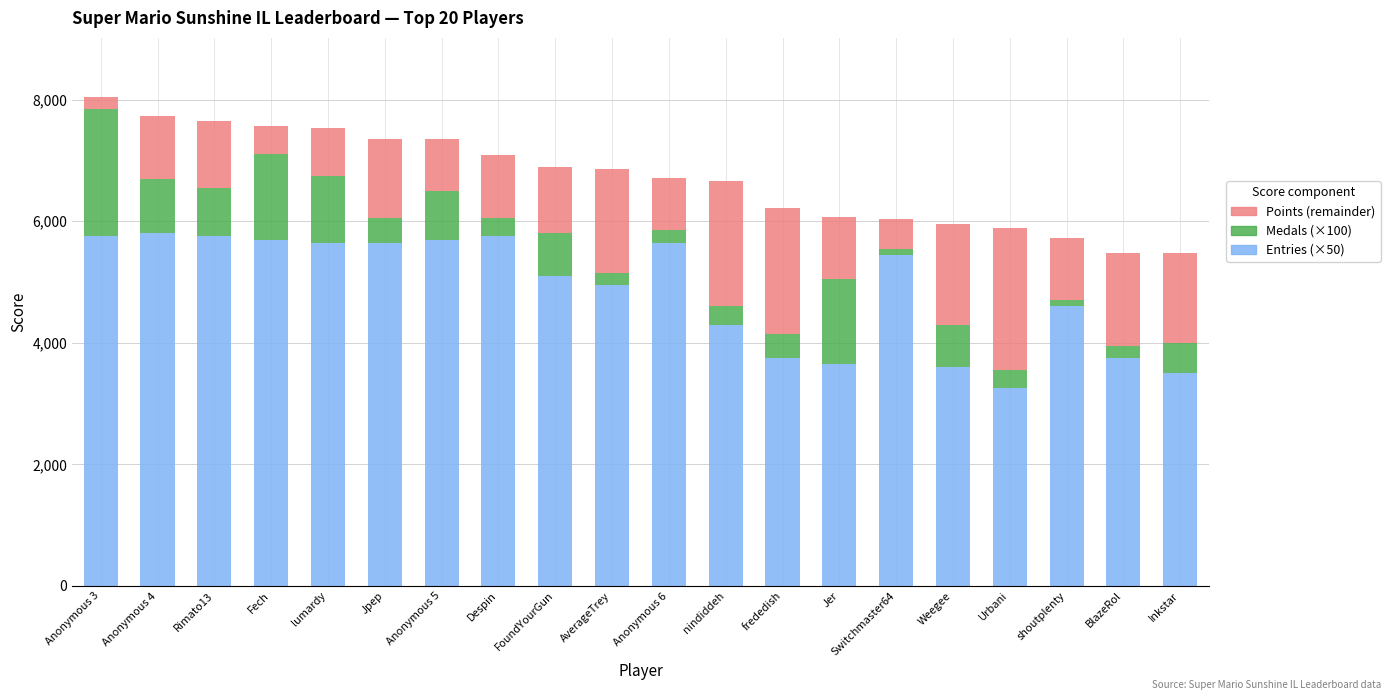

At which label does Entries (×50) reach its minimum?

Urbani